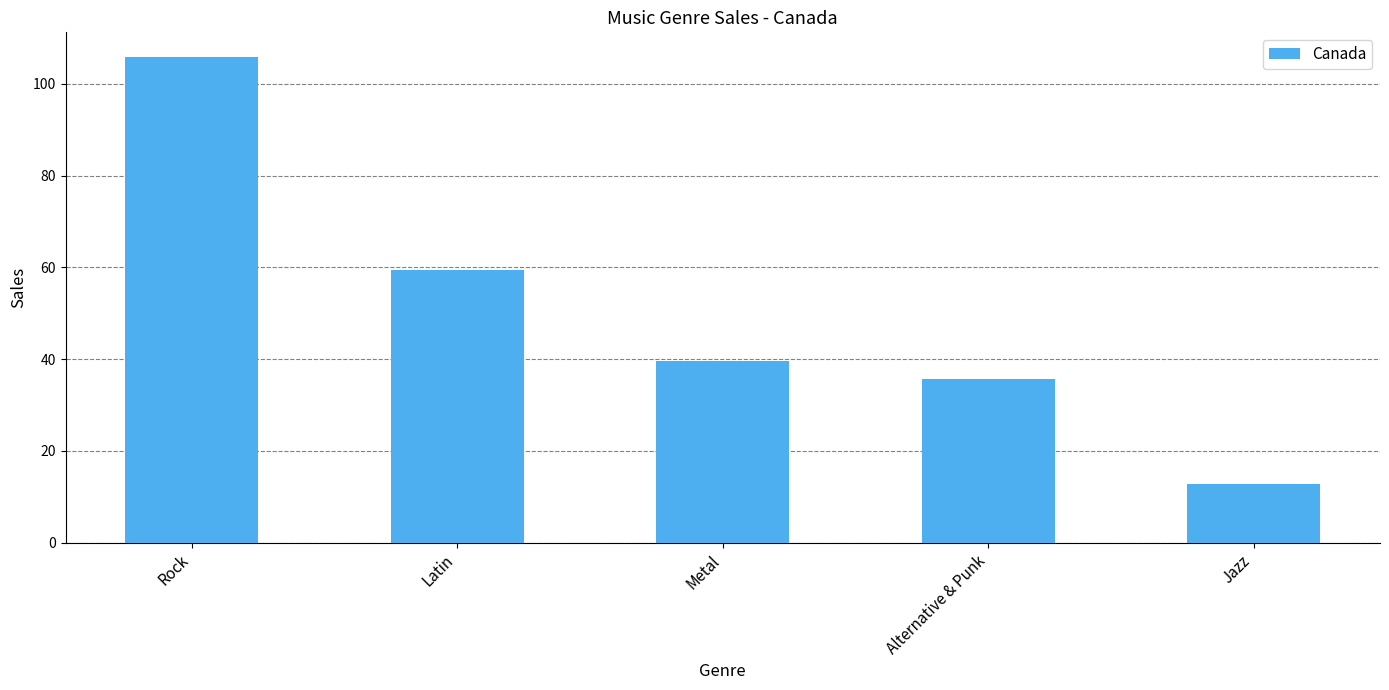

Reading right to left, extract all data points from this chart.

12.9	35.6	39.6	59.4	105.9